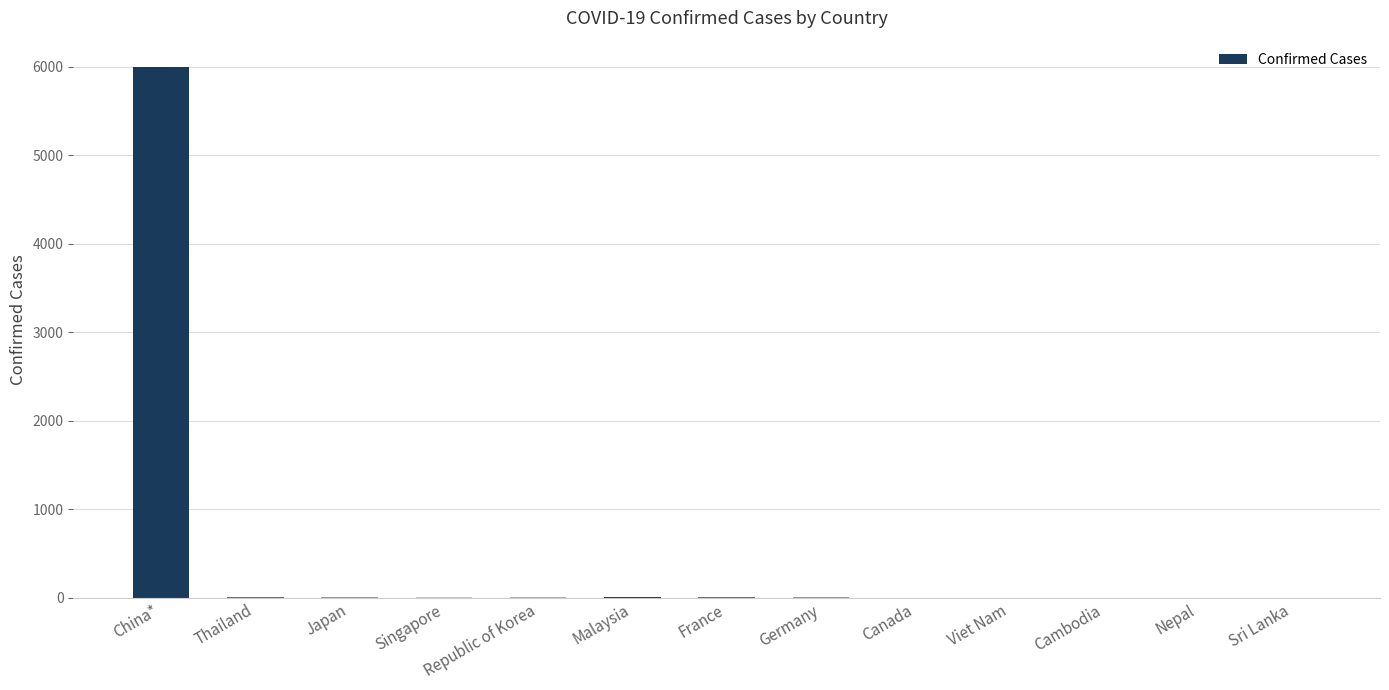

What is the change in value from Japan to Malaysia?

-3